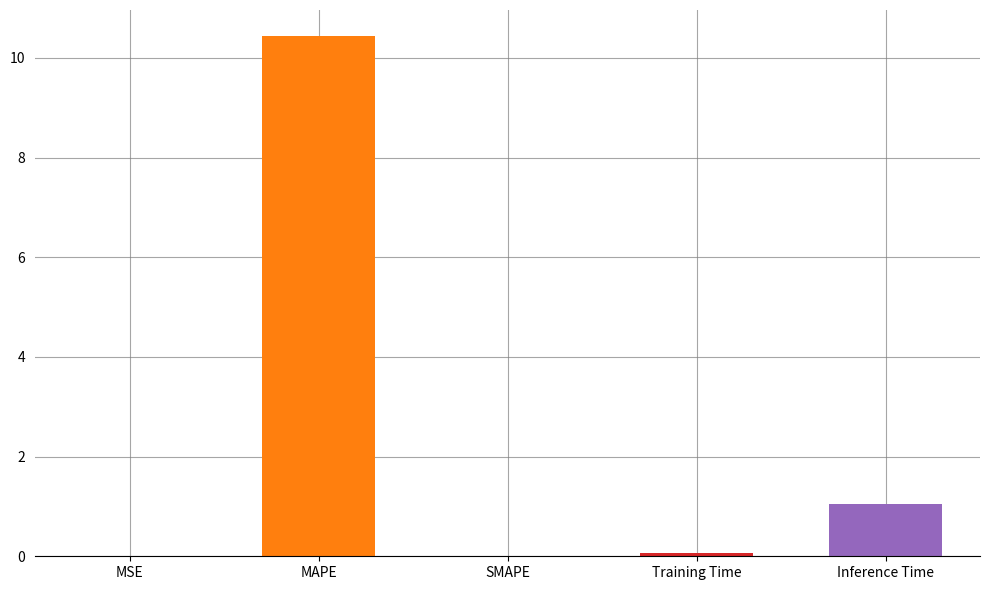

The value at SMAPE is -7.1. True or false?

False